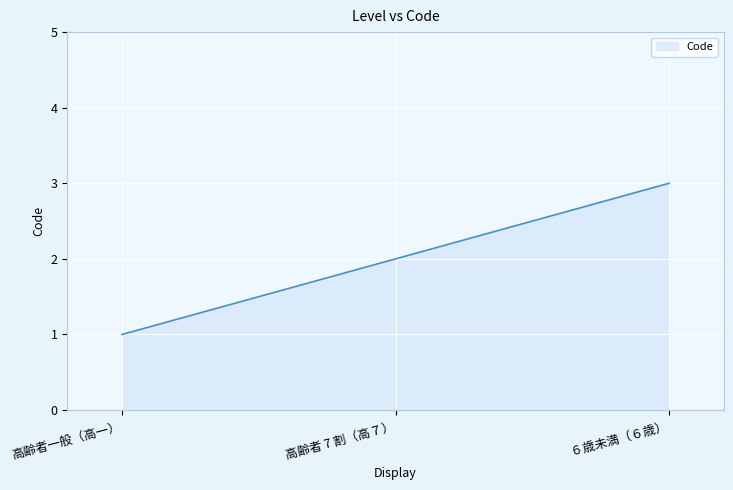

List the labels in order of value, largest first.

６歳未満（６歳）, 高齢者 7 割（高７）, 高齢者一般（高一）